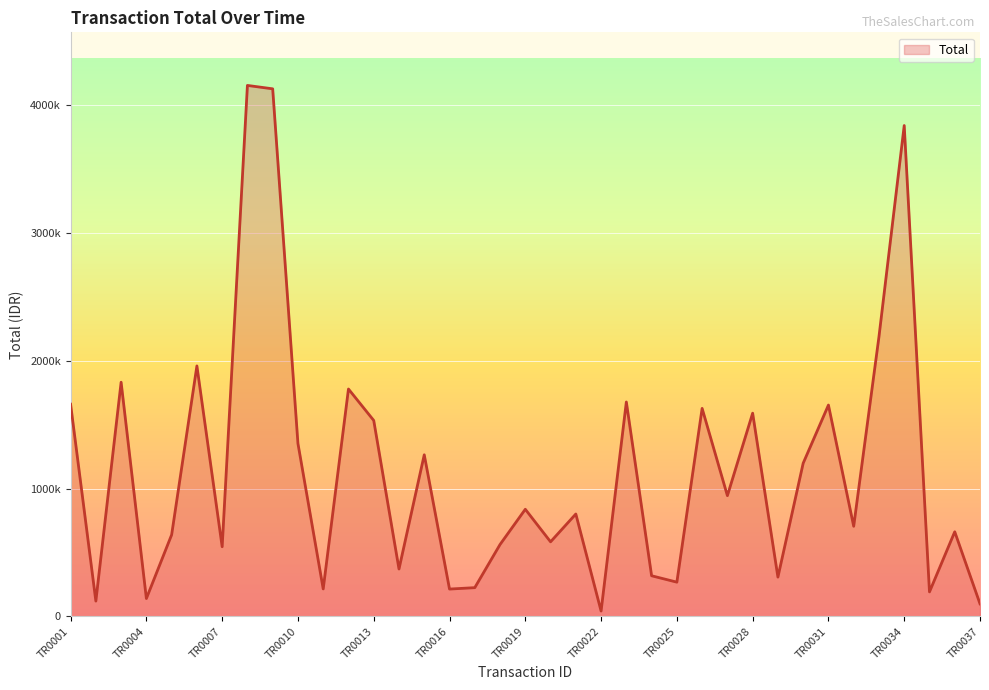

What is the minimum value shown in the chart?

42000